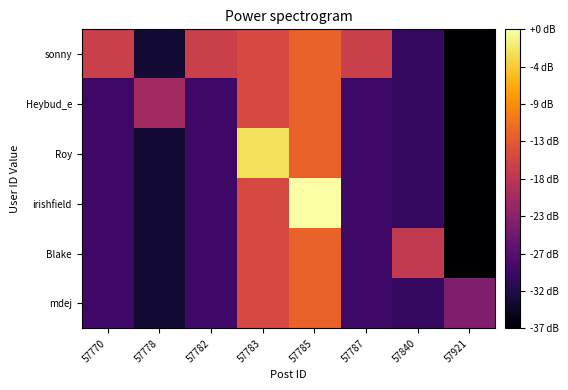

What is the minimum value shown in the chart?

6.9